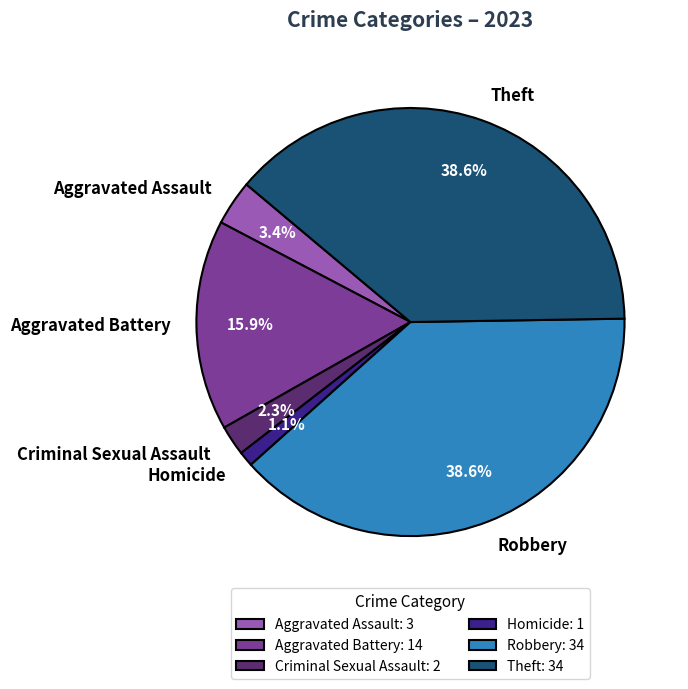

Is there a majority slice in this chart?

No